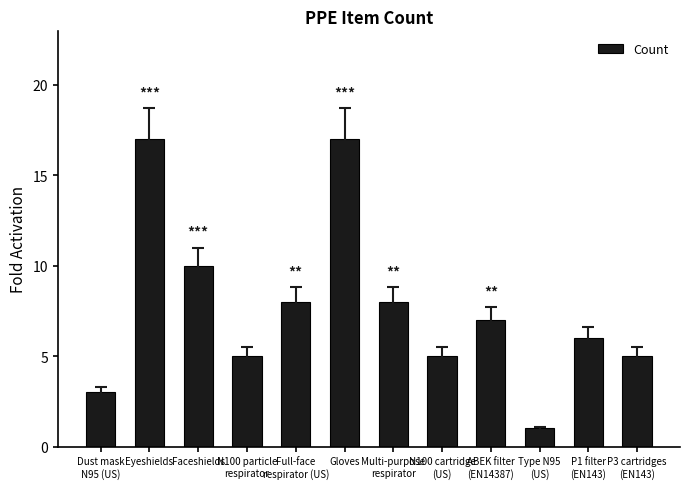

True or false: the data shows 2 at Type N95
(US).

False